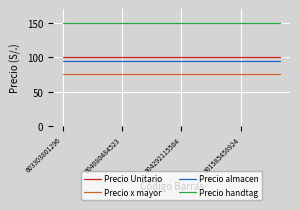

True or false: Precio Unitario and Precio handtag cross at least once.

False